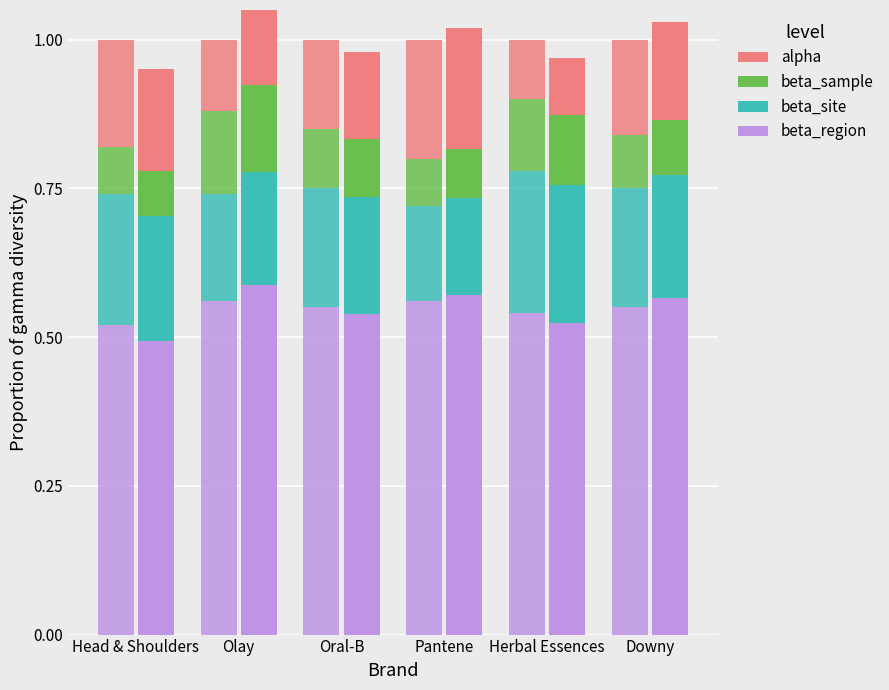

At which label does beta_site reach its peak?

Herbal Essences